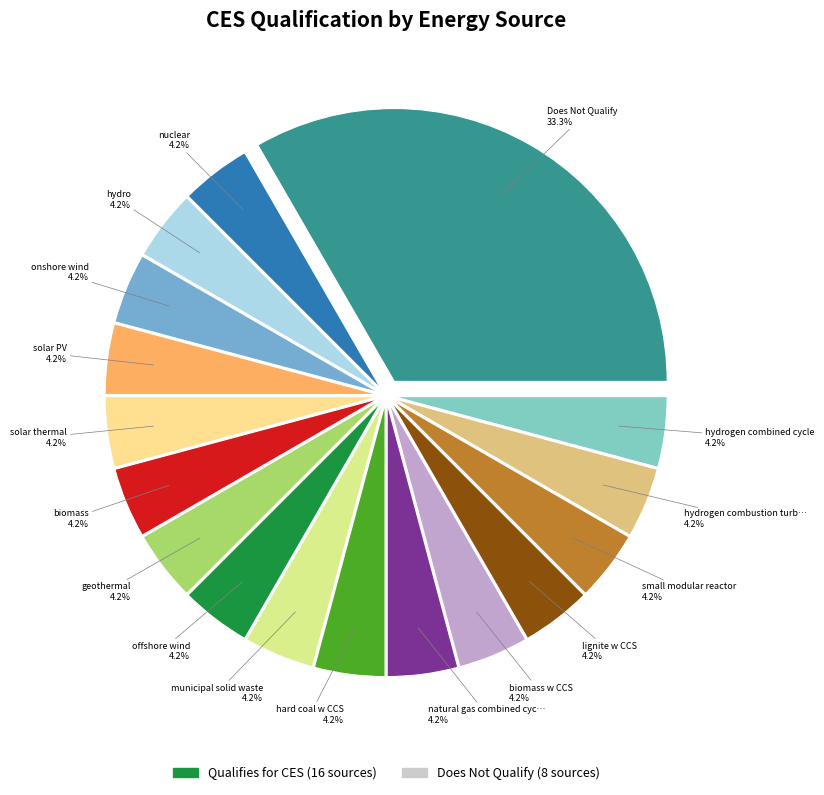

To the nearest percent, what is the difference between the largest and smallest slice percentages?

29%